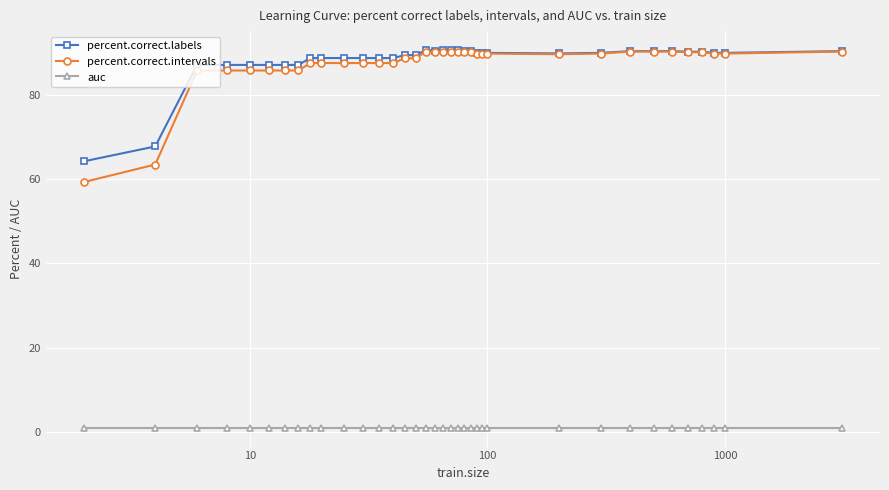

Which series has the largest range (max minus min)?

percent.correct.intervals